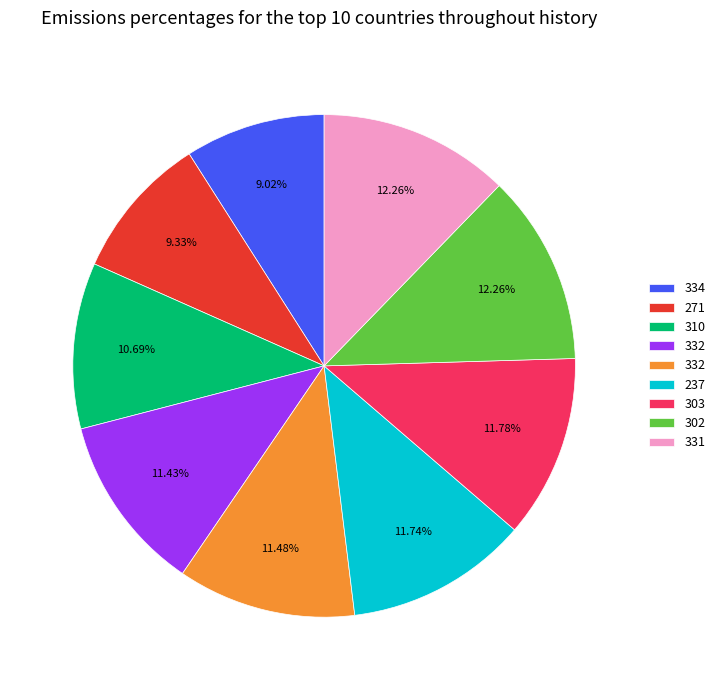

Does any single category account for the majority?

No